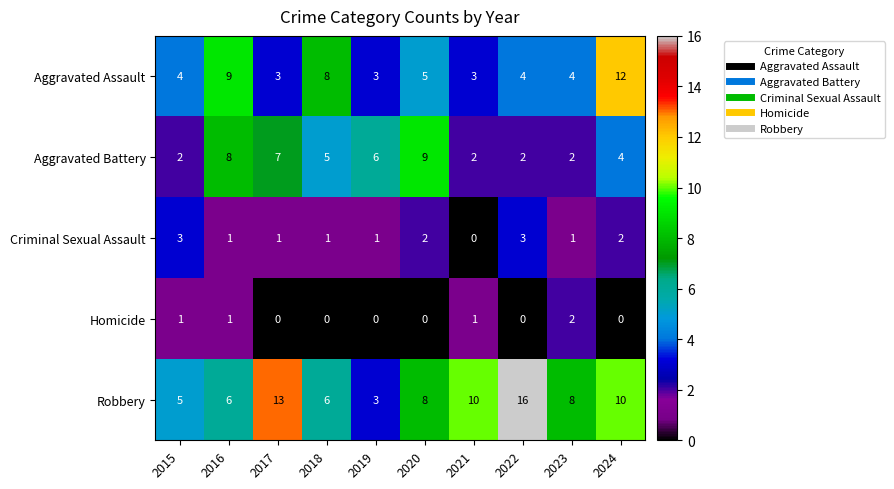

What is the average value of the Aggravated Assault series?

6